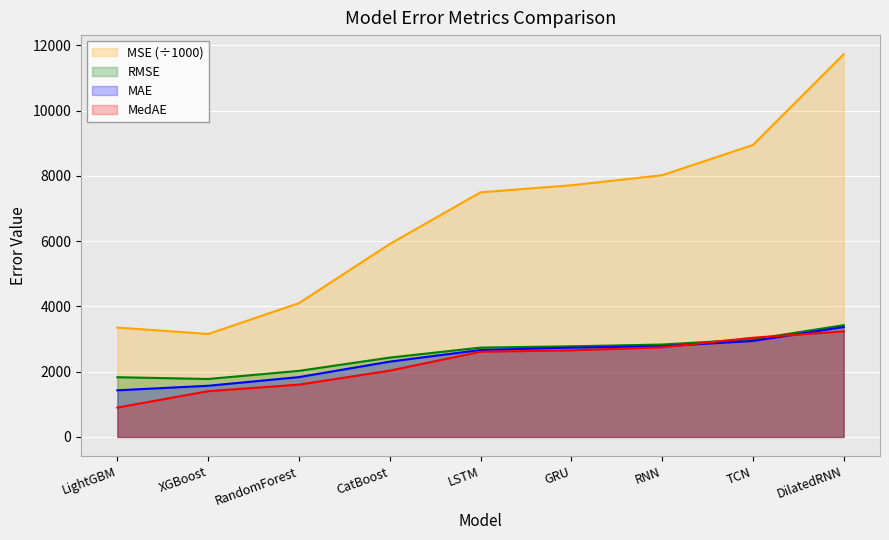

Is it true that MedAE equals 2031.7 at CatBoost?

True